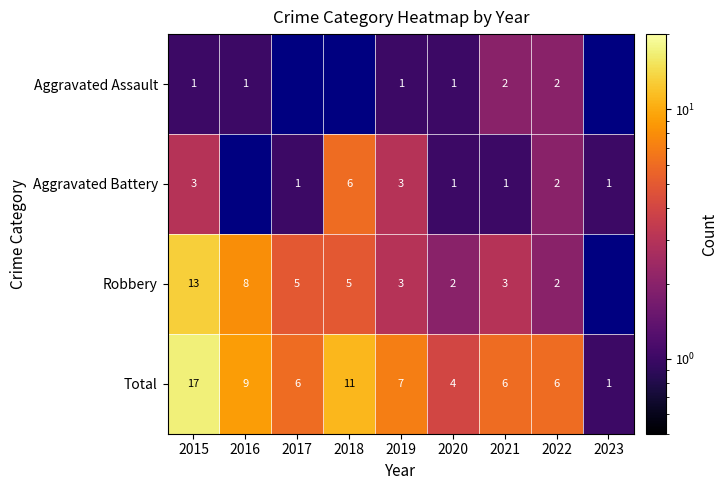

What is the sum of the Robbery values at 2017 and 2022?

7